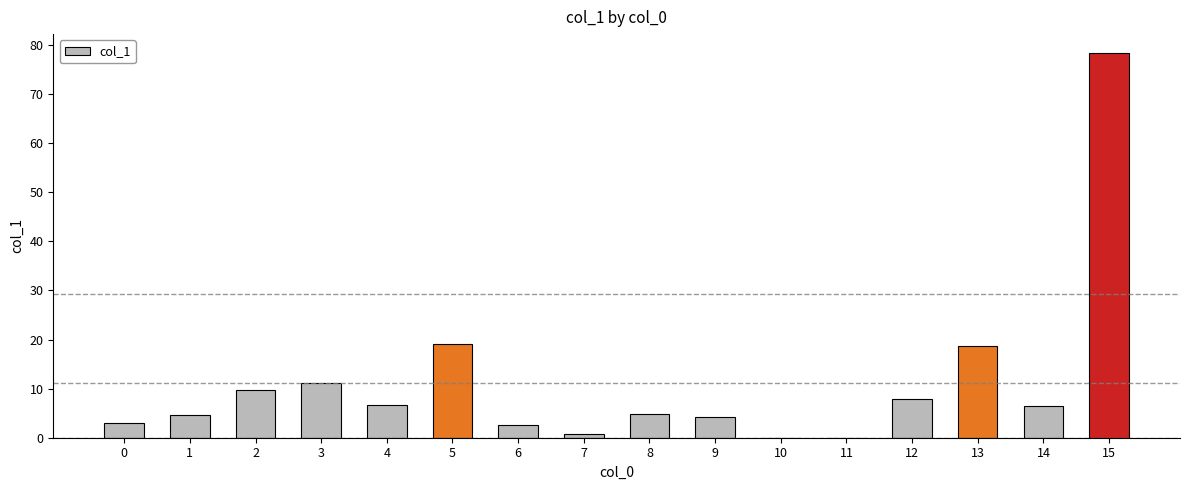

How many categories are shown in the chart?

16